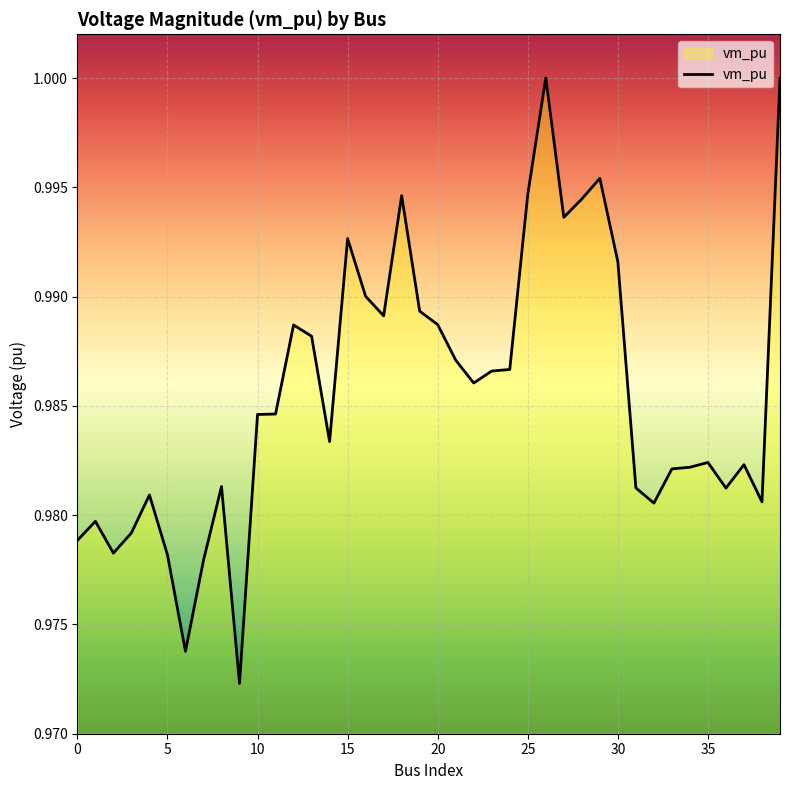

Reading left to right, extract all data points from this chart.

0=1.0	1=1.0	2=1.0	3=1.0	4=1.0	5=1.0	6=1.0	7=1.0	8=1.0	9=1.0	10=1.0	11=1.0	12=1.0	13=1.0	14=1.0	15=1.0	16=1.0	17=1.0	18=1.0	19=1.0	20=1.0	21=1.0	22=1.0	23=1.0	24=1.0	25=1.0	26=1.0	27=1.0	28=1.0	29=1.0	30=1.0	31=1.0	32=1.0	33=1.0	34=1.0	35=1.0	36=1.0	37=1.0	38=1.0	39=1.0